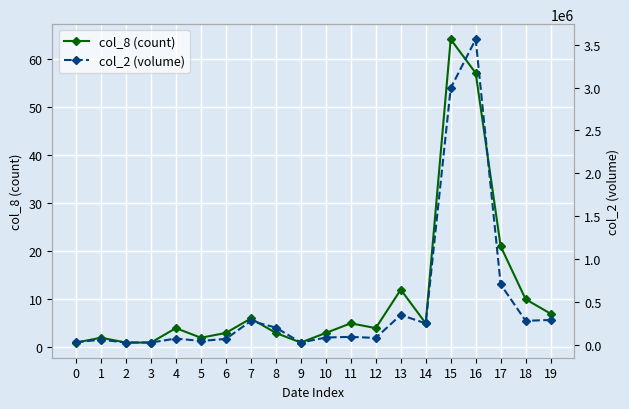

Which series has the largest total across all categories?

col_2 (volume)